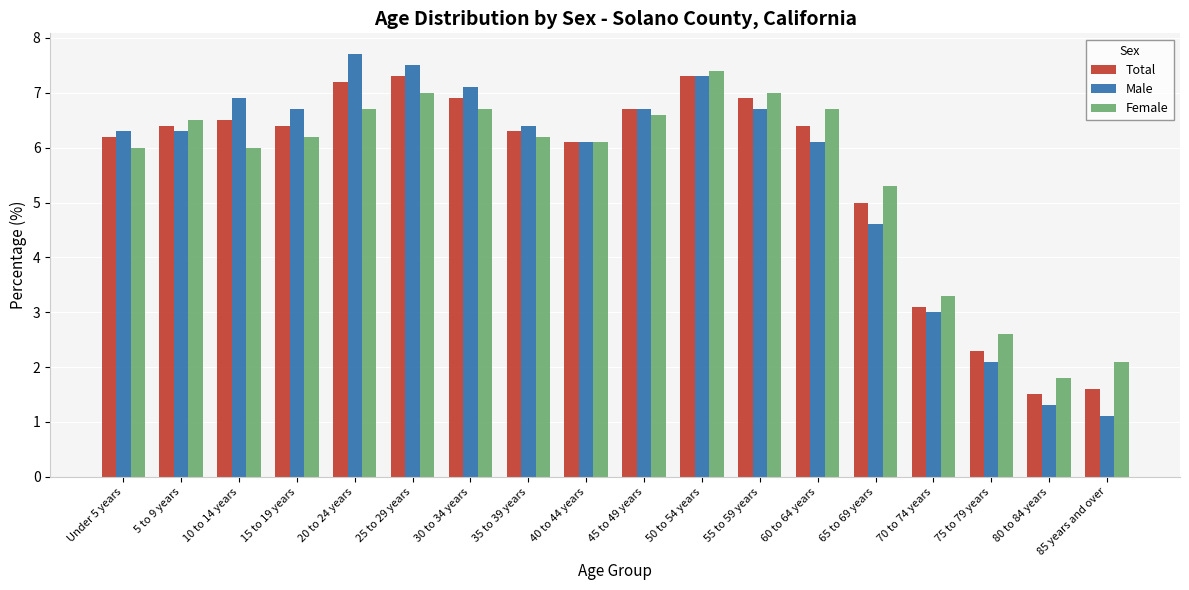

What is the difference between the second highest and minimum values in the Male series?

6.4